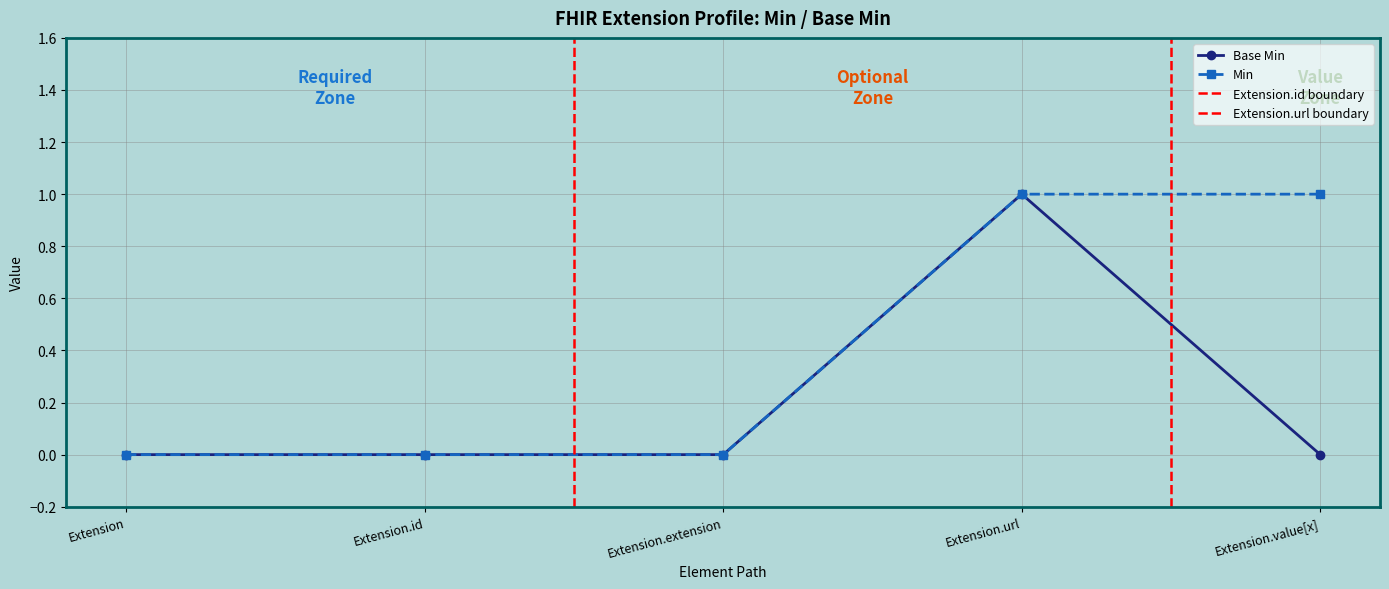

At which category does the data reach its first local peak?

Extension.url